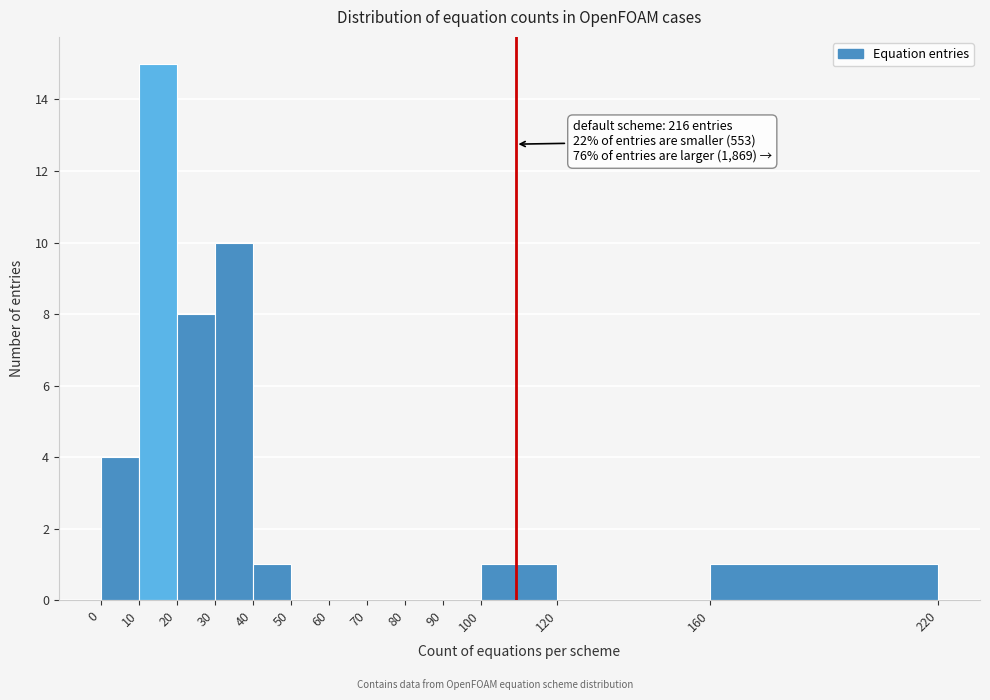

Which range on the x-axis has the tallest bar?

10 to 20